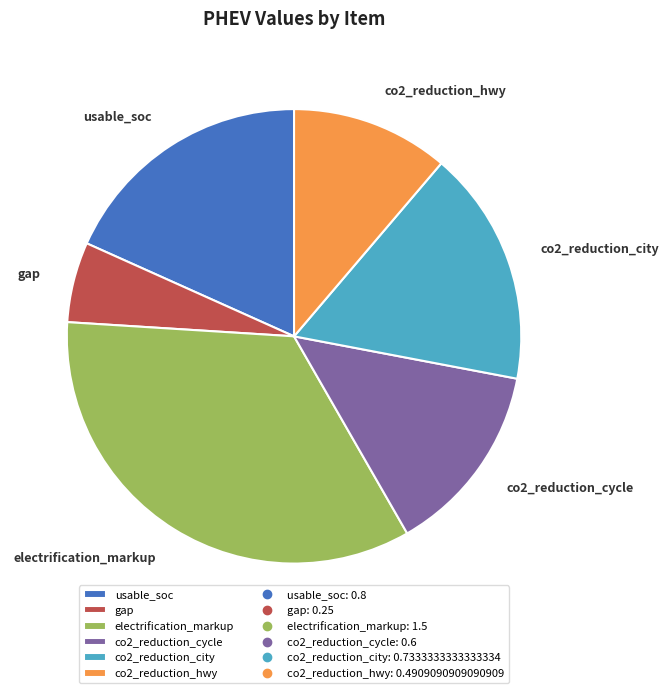

Between co2_reduction_hwy and co2_reduction_city, which is larger?

co2_reduction_city